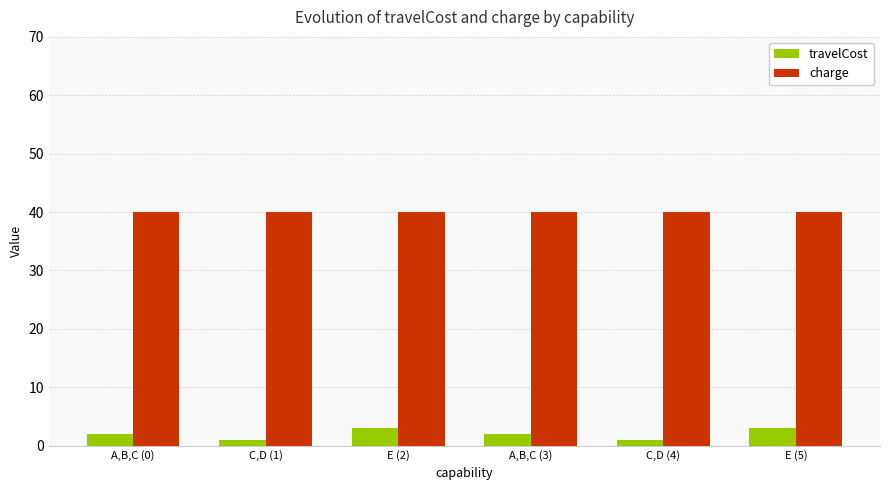

Is the value of charge at A,B,C (0) greater than the value of travelCost at C,D (1)?

Yes